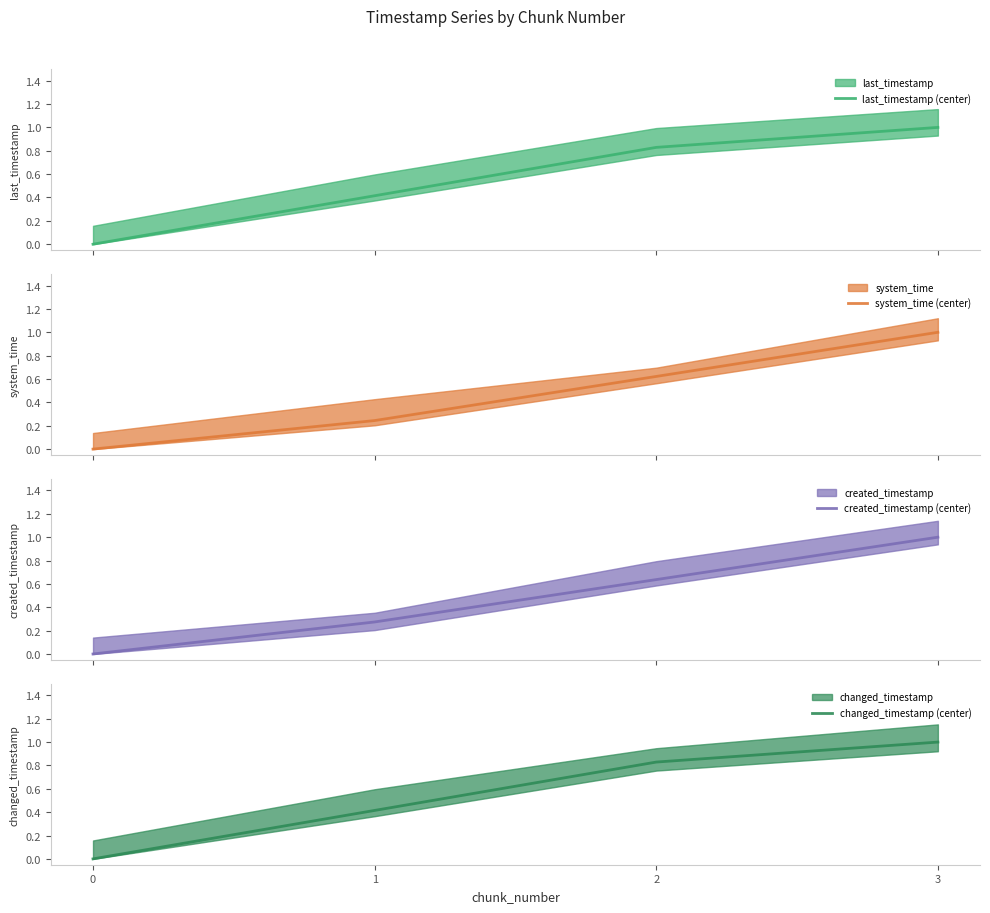

What is the value of the last_timestamp (center) point at the 4th from the left?

1.0